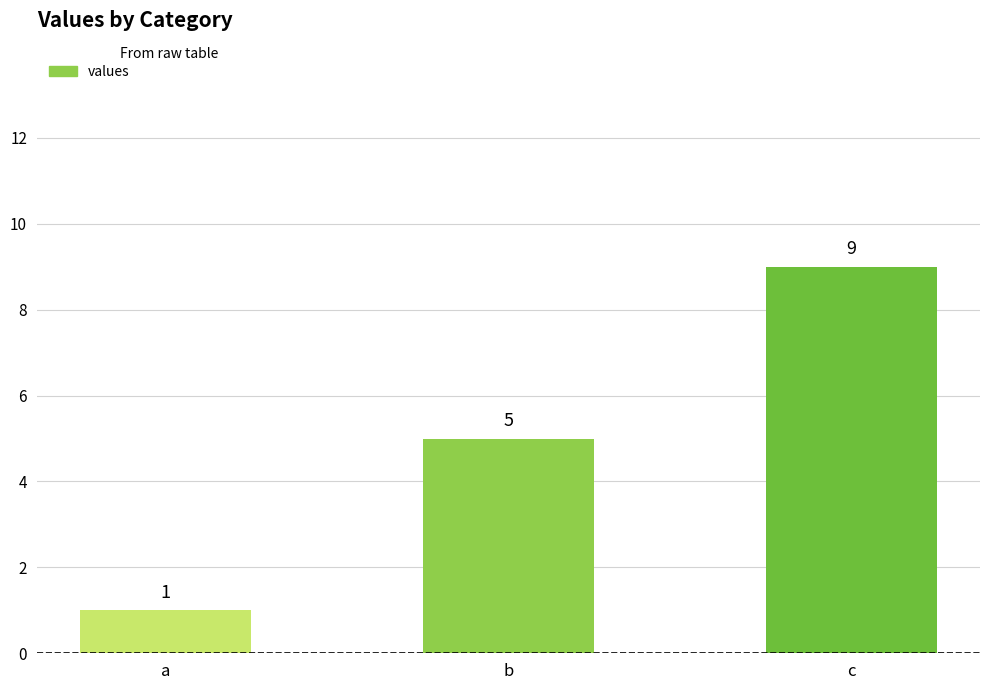

Reading right to left, what are all the values shown in this chart?

c=9	b=5	a=1